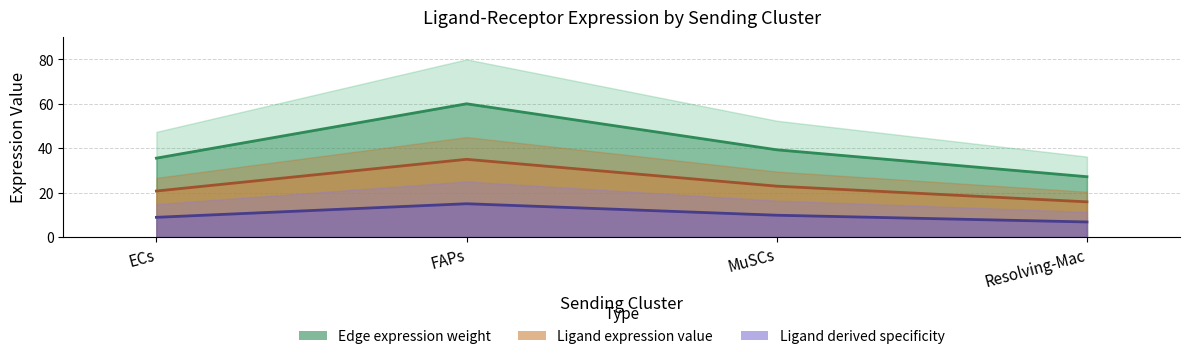

How many interior local peaks does the Edge average expression weight series have?

1